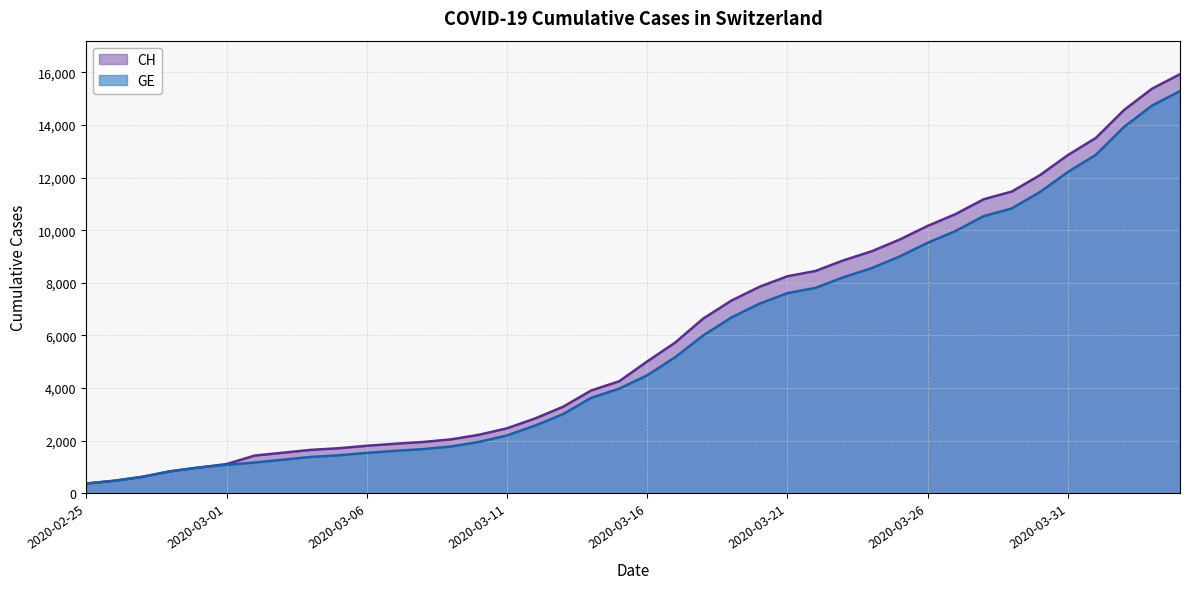

How many values in the CH series are below 5012?

20